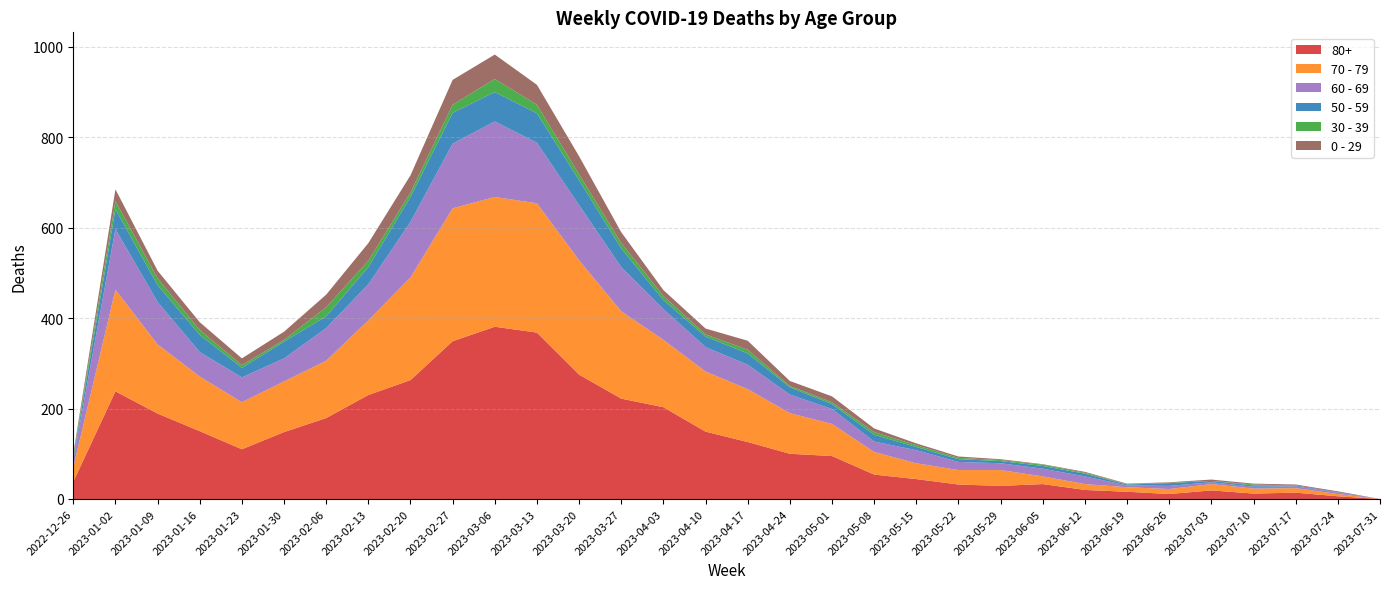

Reading right to left, transcribe all the data shown in this chart.

80+: 0	6	14	12	19	11	16	20	33	29	32	44	54	95	100	126	149	203	222	275	368	381	349	263	230	179	148	110	150	189	238	38
70 - 79: 0	5	10	11	14	11	10	13	17	35	32	35	50	71	90	117	133	149	193	253	286	287	294	227	165	127	112	104	121	153	225	32
60 - 69: 0	3	4	4	4	7	4	17	17	15	18	29	23	33	41	54	54	68	98	122	134	167	143	123	80	72	51	55	54	94	134	16
50 - 59: 0	1	2	3	3	6	2	6	6	5	6	7	15	11	16	25	23	20	41	55	65	65	68	55	38	26	37	21	38	37	44	5
0 - 29: 0	2	2	2	3	1	1	2	1	2	3	4	8	13	11	20	13	13	24	40	44	54	55	38	39	28	18	15	17	17	26	4
30 - 39: 0	0	0	2	0	1	1	2	3	2	3	4	6	4	3	8	5	9	12	13	19	29	18	10	14	20	4	6	11	15	18	5